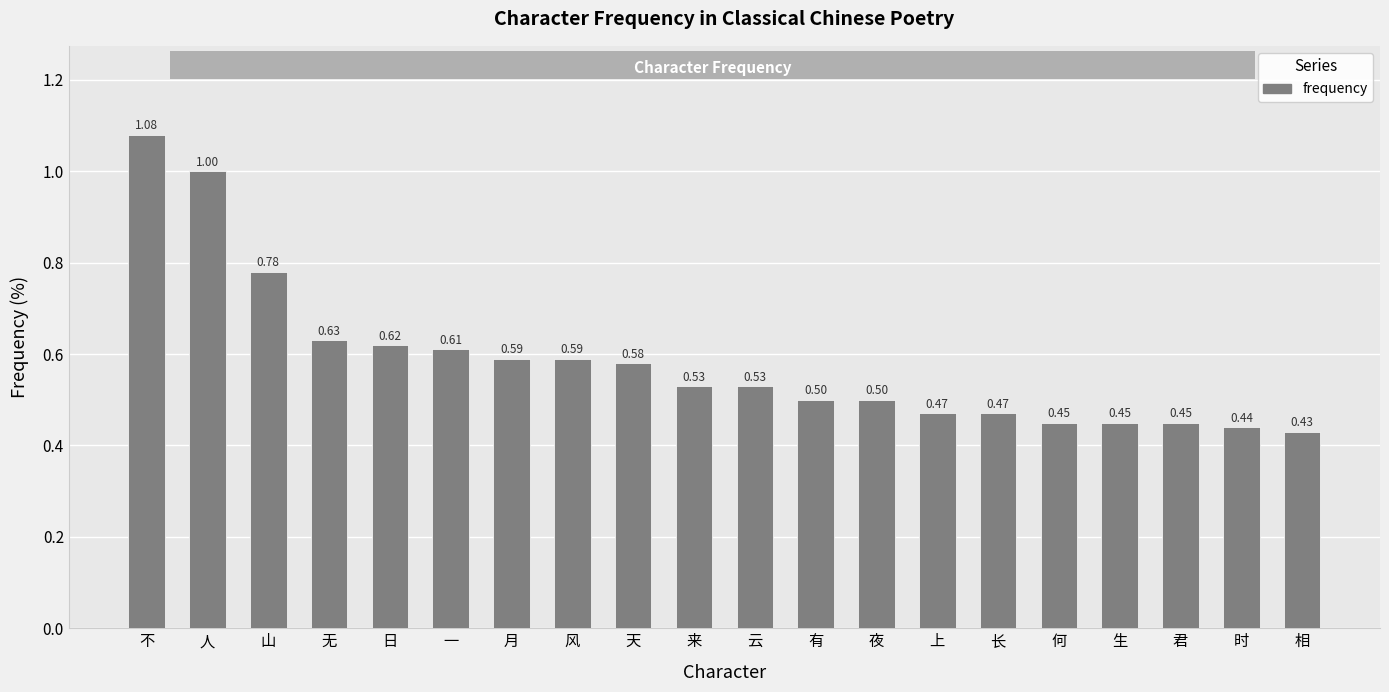

At which label is the value closest to 0?

相